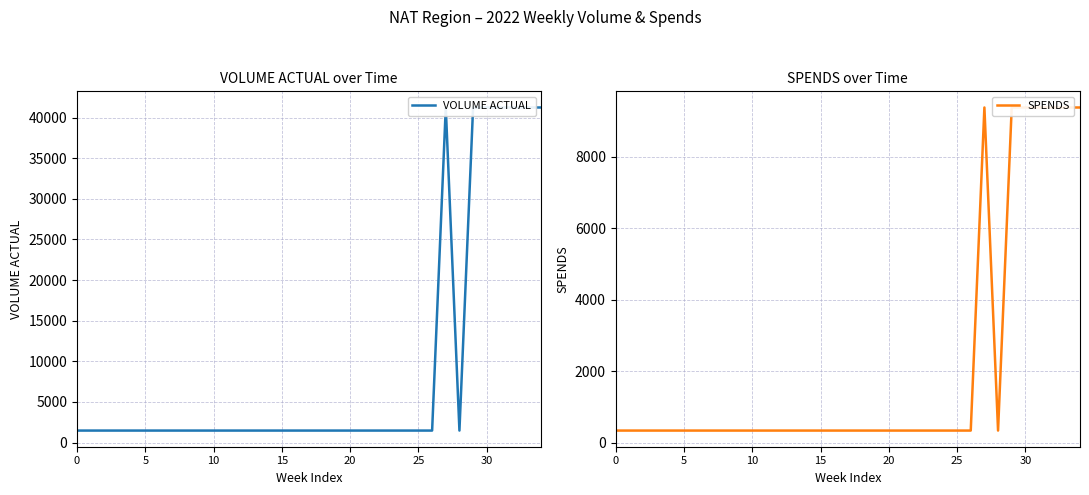

Between 22 and 17, which is larger?

22